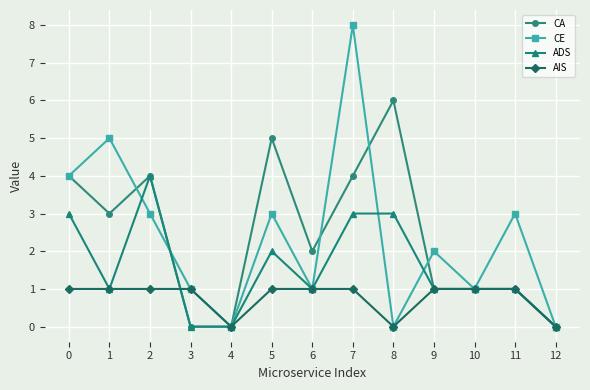

Is the value of CE at 1 greater than the value of ADS at 9?

Yes